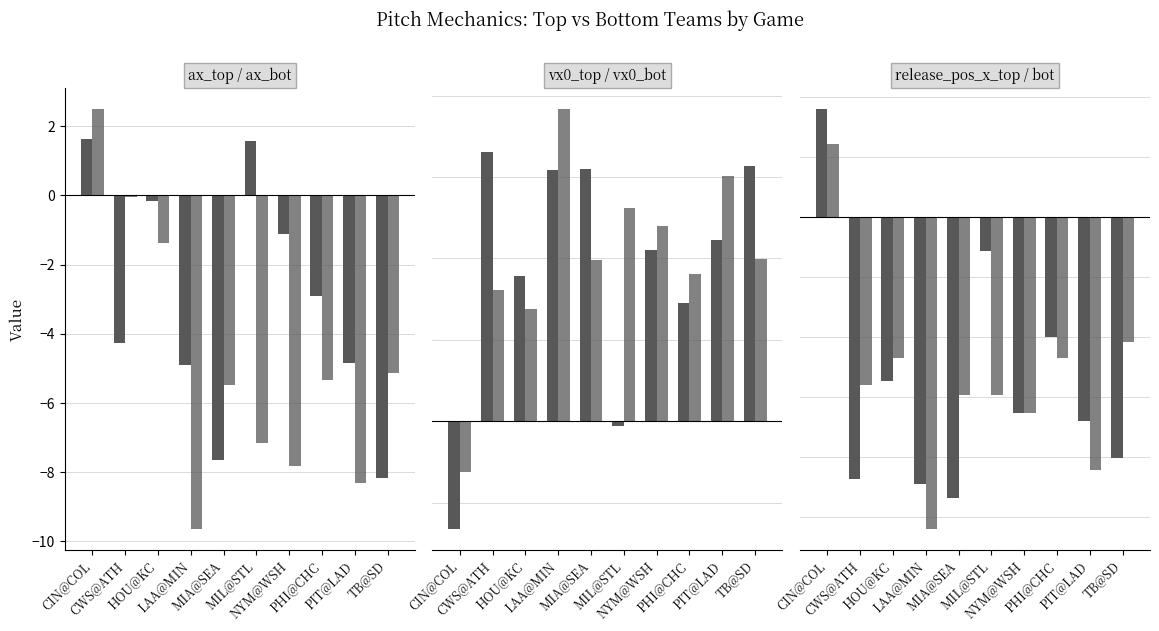

What is the difference between the maximum and minimum values in the ax_bot series?

12.2